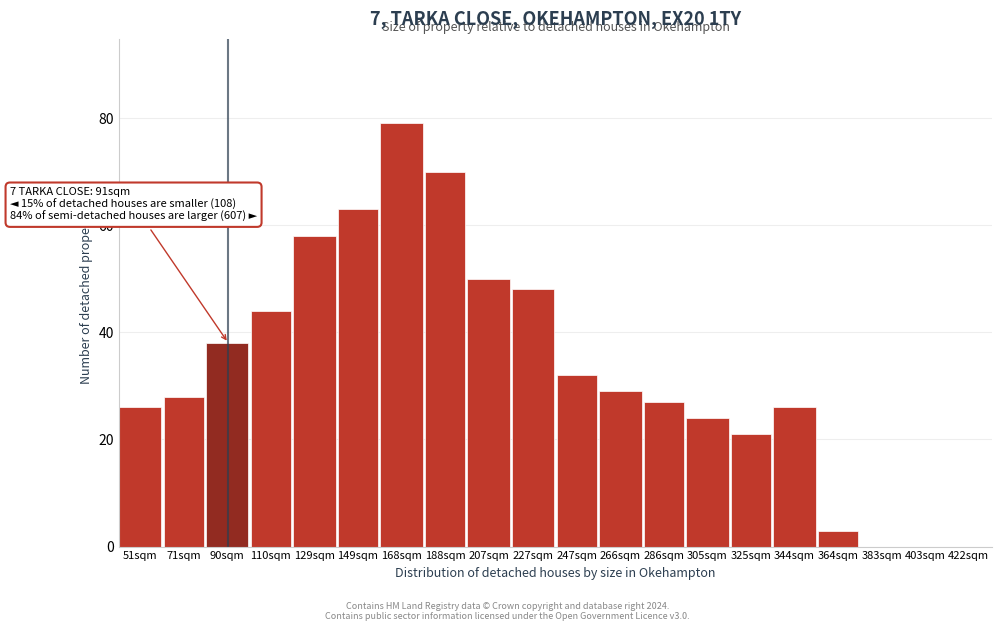

Reading right to left, what are all the values shown in this chart?

422sqm=0	403sqm=0	383sqm=0	364sqm=3	344sqm=26	325sqm=21	305sqm=24	286sqm=27	266sqm=29	247sqm=32	227sqm=48	207sqm=50	188sqm=70	168sqm=79	149sqm=63	129sqm=58	110sqm=44	90sqm=38	71sqm=28	51sqm=26